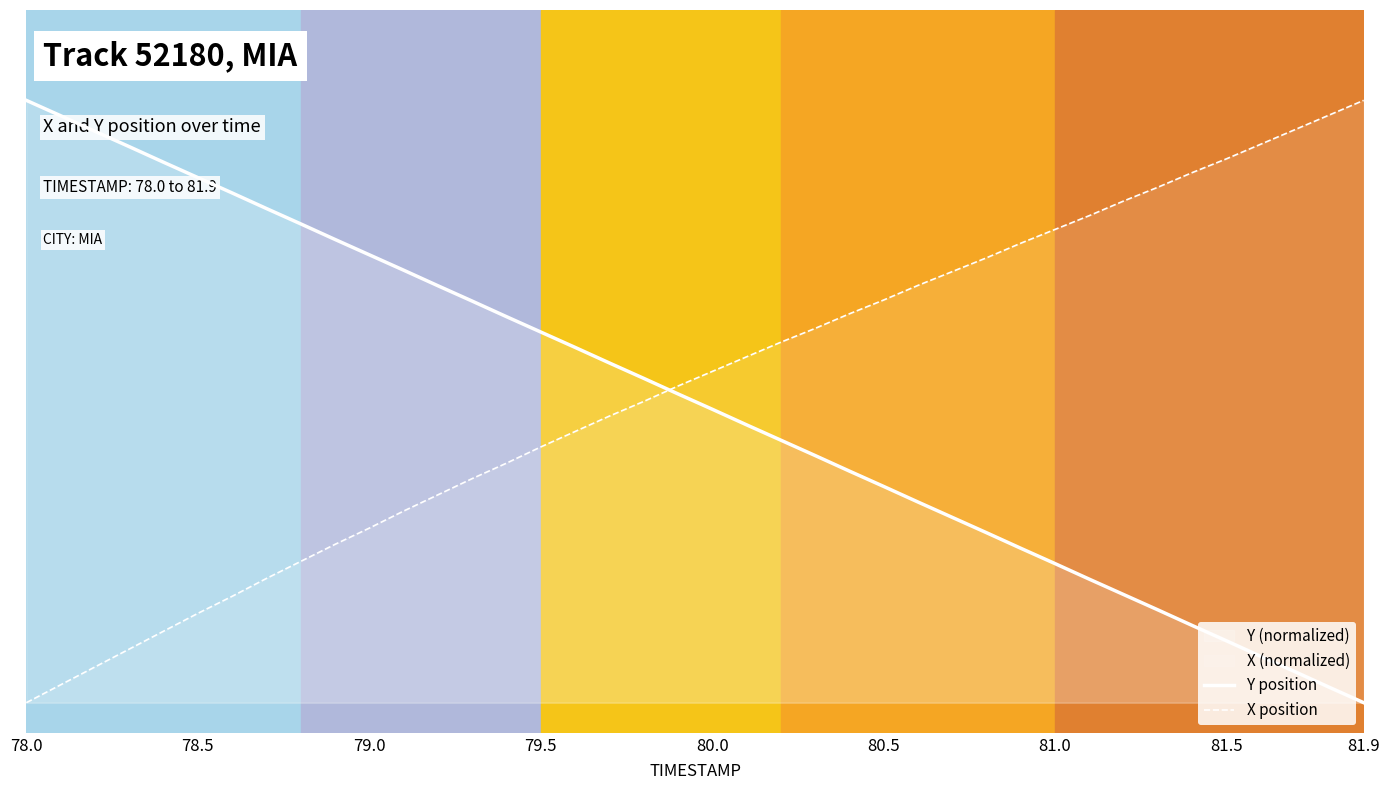

Does the chart have visible grid lines?

No